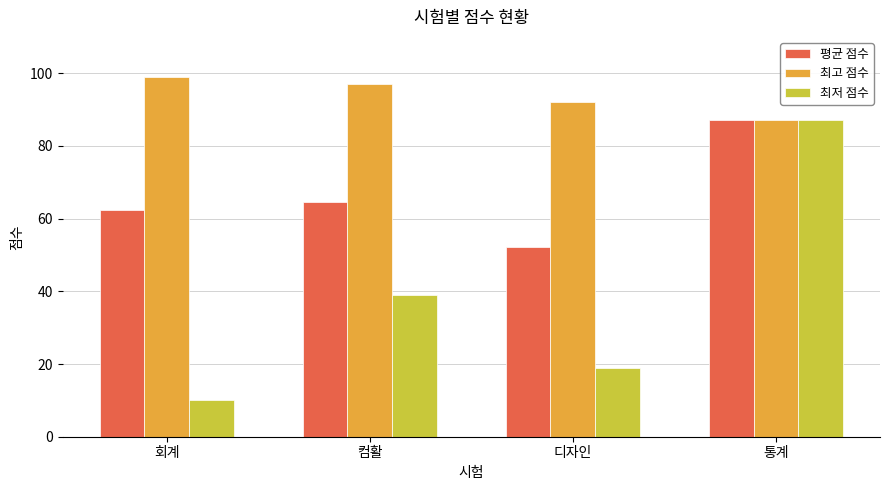

Which series has the largest total across all categories?

최고 점수